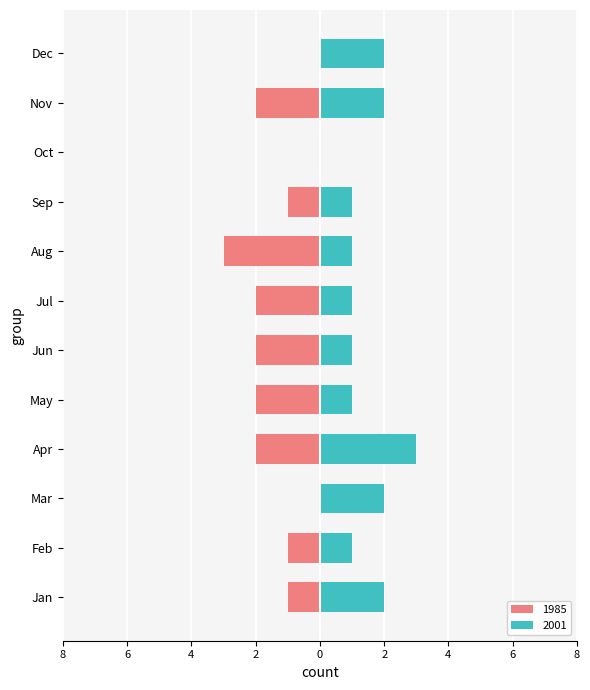

Which series has the largest total across all categories?

2001